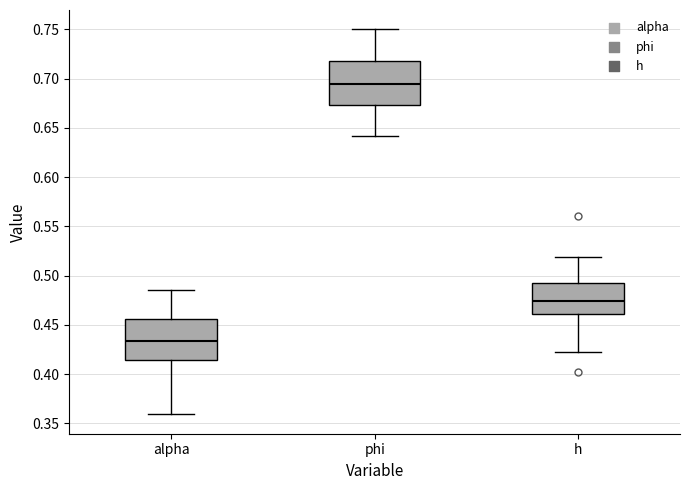

Reading left to right, transcribe this box plot: for each box, give where its median line is, the range the box spans, and where its two whiskers end, as read against the y-axis. The values are not printed on the chart, so give them approximately, as read against the axis.

alpha: median 0.435, box 0.415 to 0.455, whiskers 0.360 to 0.485
phi: median 0.695, box 0.675 to 0.720, whiskers 0.640 to 0.750
h: median 0.475, box 0.460 to 0.490, whiskers 0.420 to 0.520